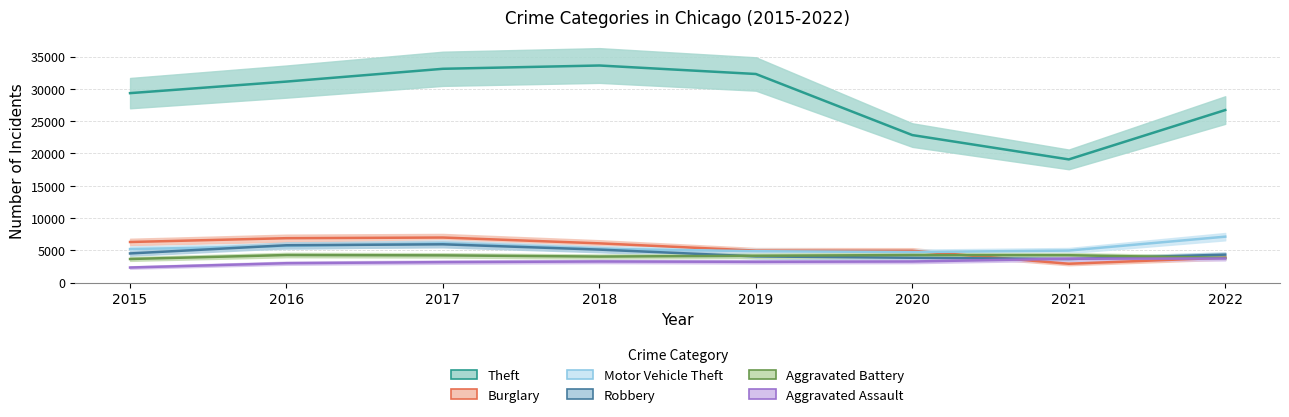

Is the value of Motor Vehicle Theft at 2020 greater than the value of Theft at 2018?

No